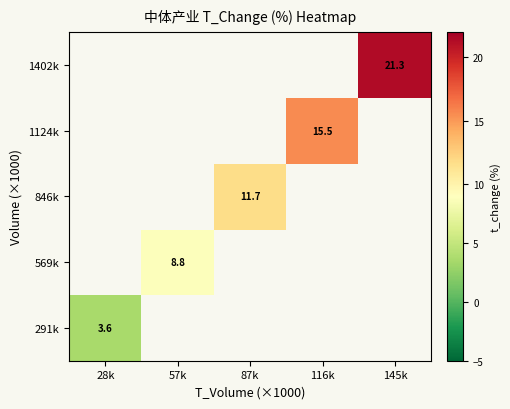

Between 28k and 87k, which is larger?

87k